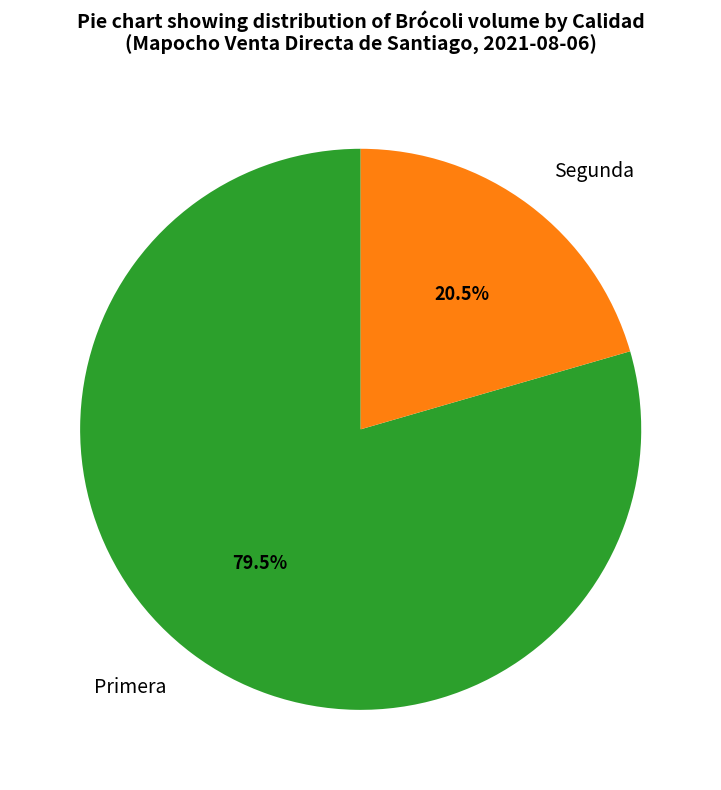

Is Primera the majority of the pie?

Yes